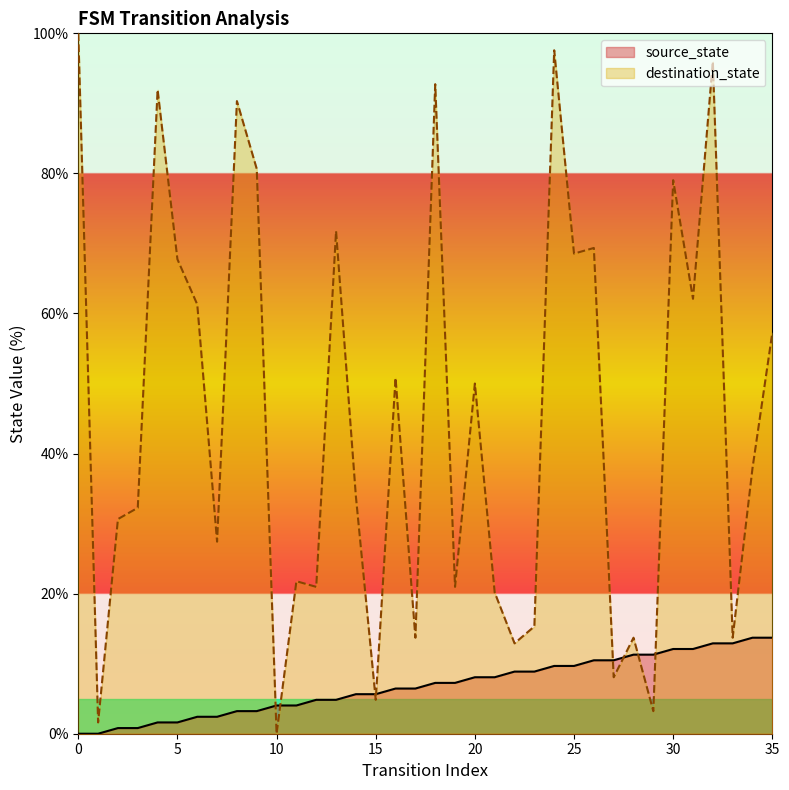

Does the chart display data point markers on the line(s)?

No